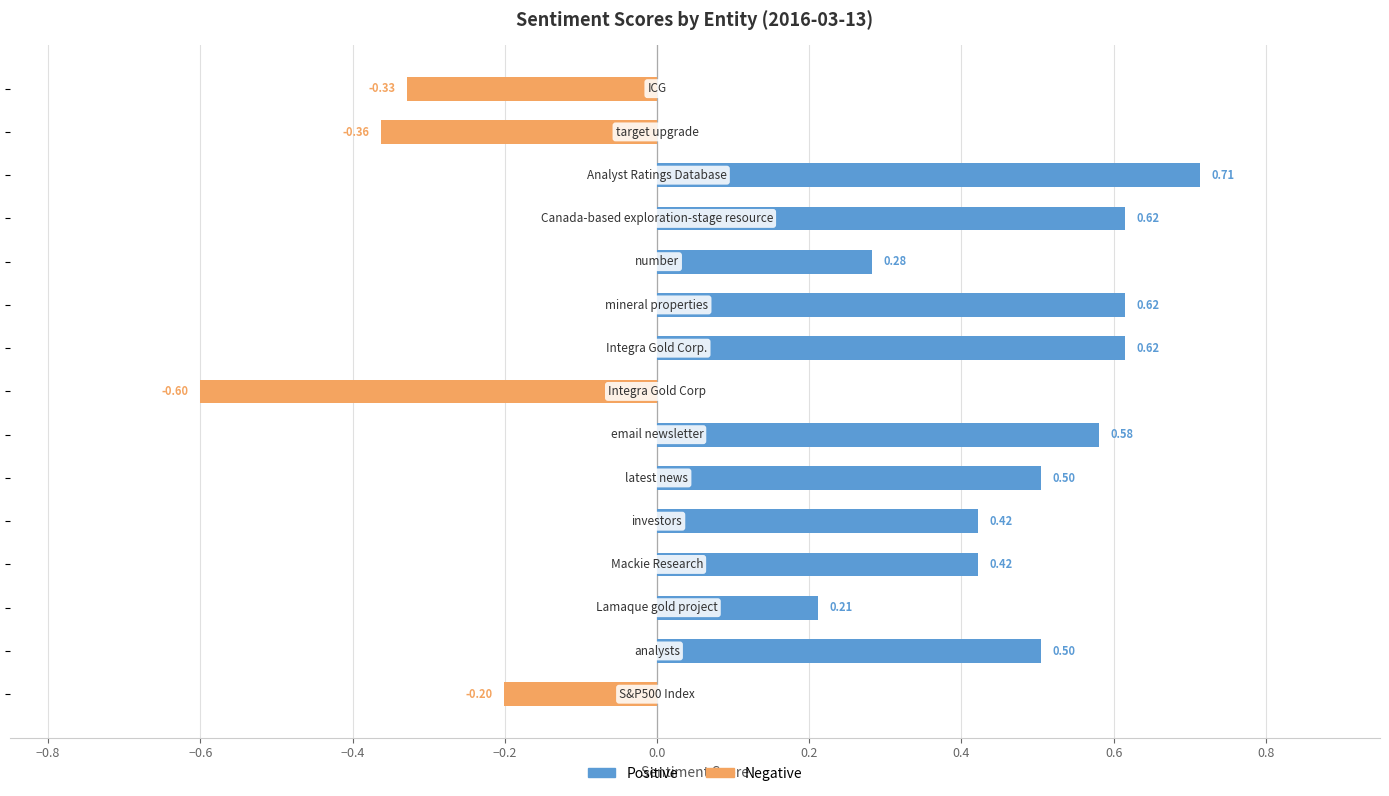

What is the difference between the highest and lowest values at −0.6?

0.2